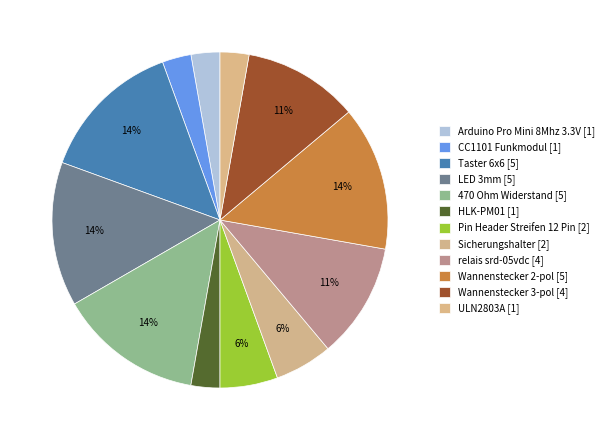

Does any single category account for the majority?

No